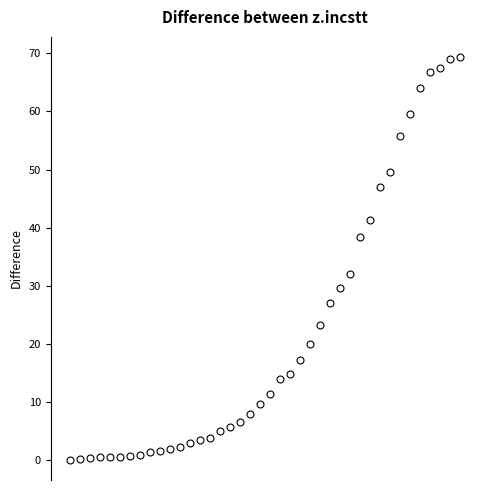

What Y value in the scatter plot is closest to 34?

32.1